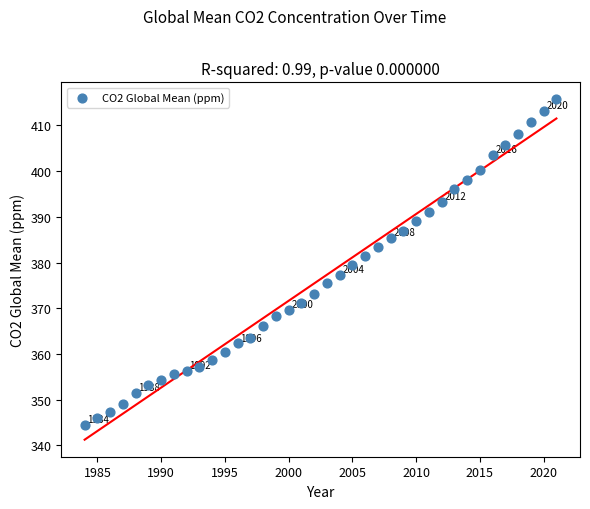

What is the range of X values (max minus min)?

37.0